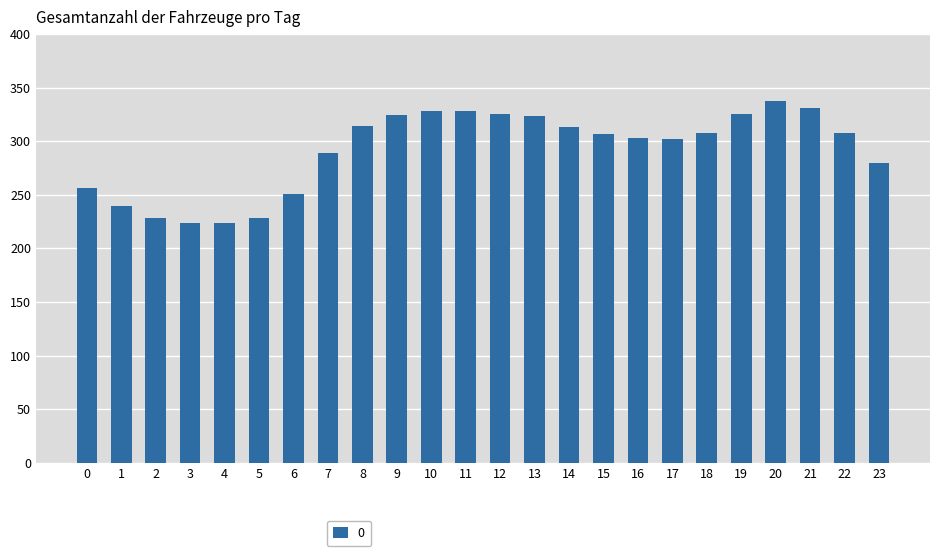

How many data points are less than 307?

11